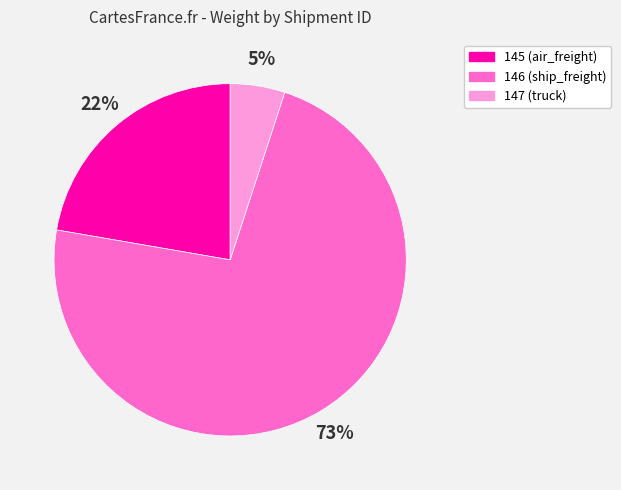

To the nearest percent, what portion does 147 (truck) represent?

5%